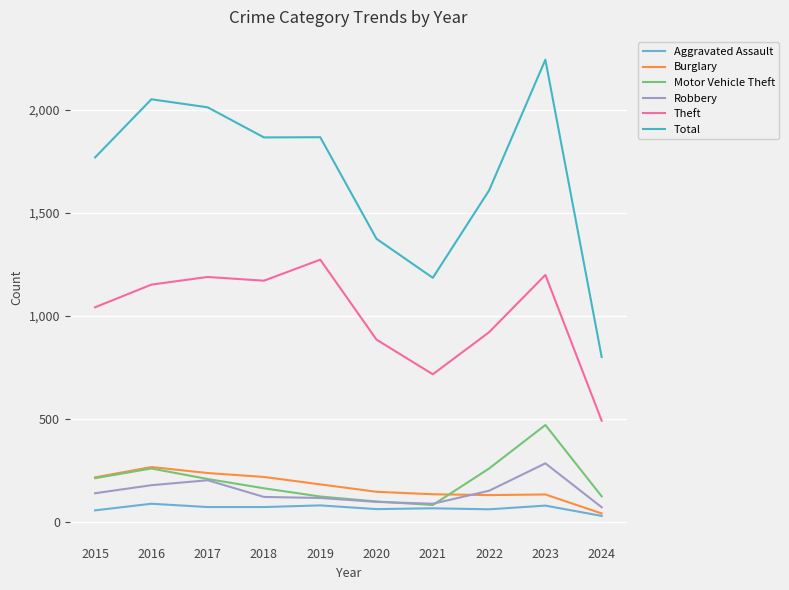

Where is Theft nearest to the value 881?

2020